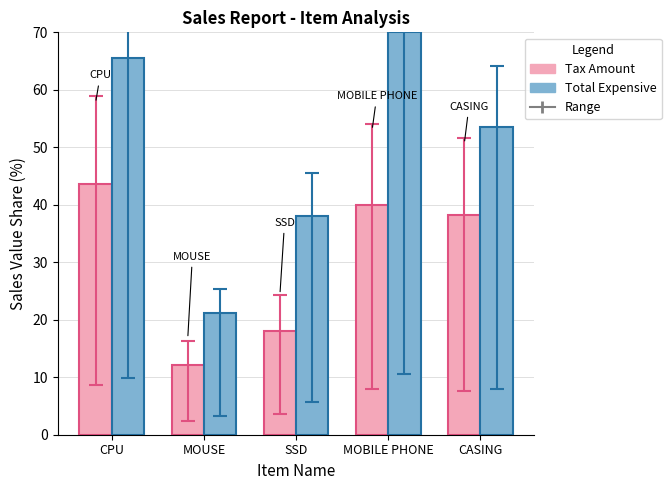

What is the maximum value for Total Expensive?

70.0